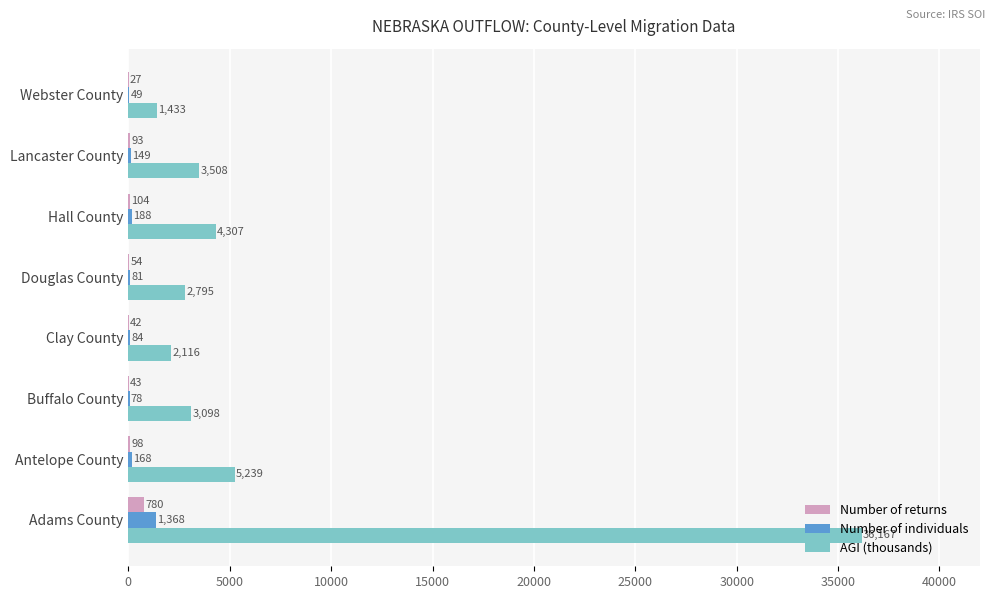

Which series has the largest total across all categories?

AGI (thousands)